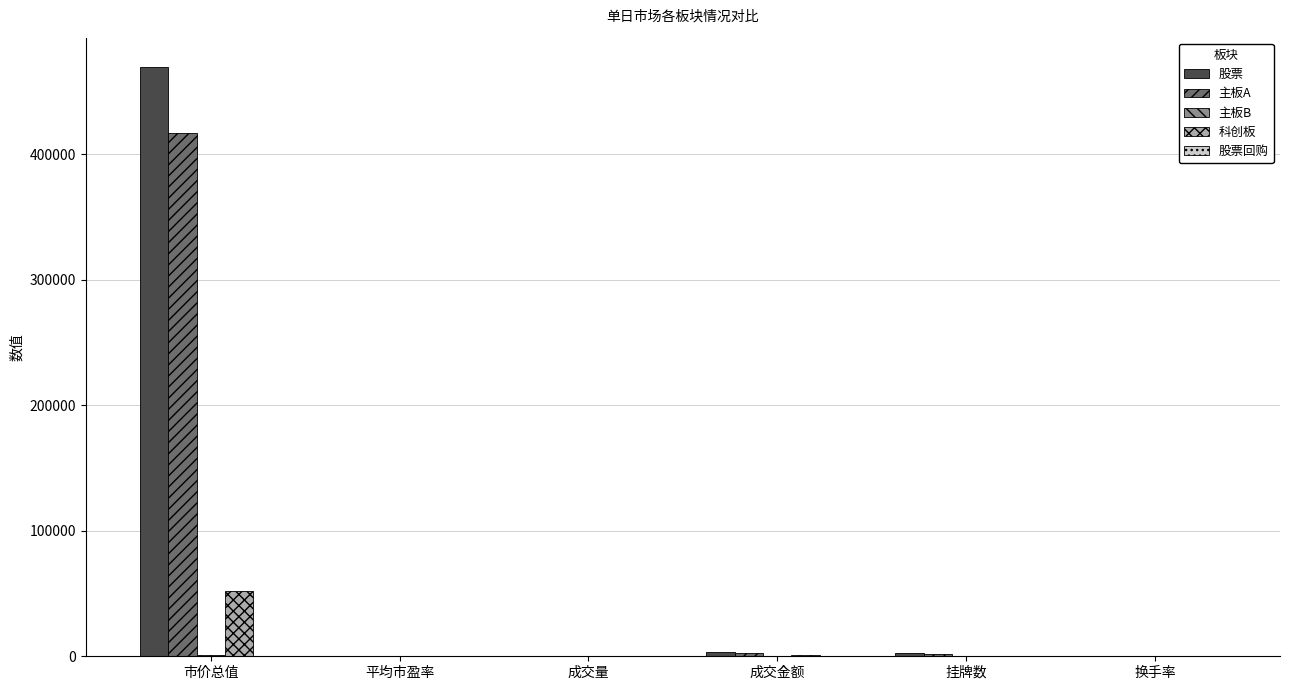

How many categories are shown in the chart?

6